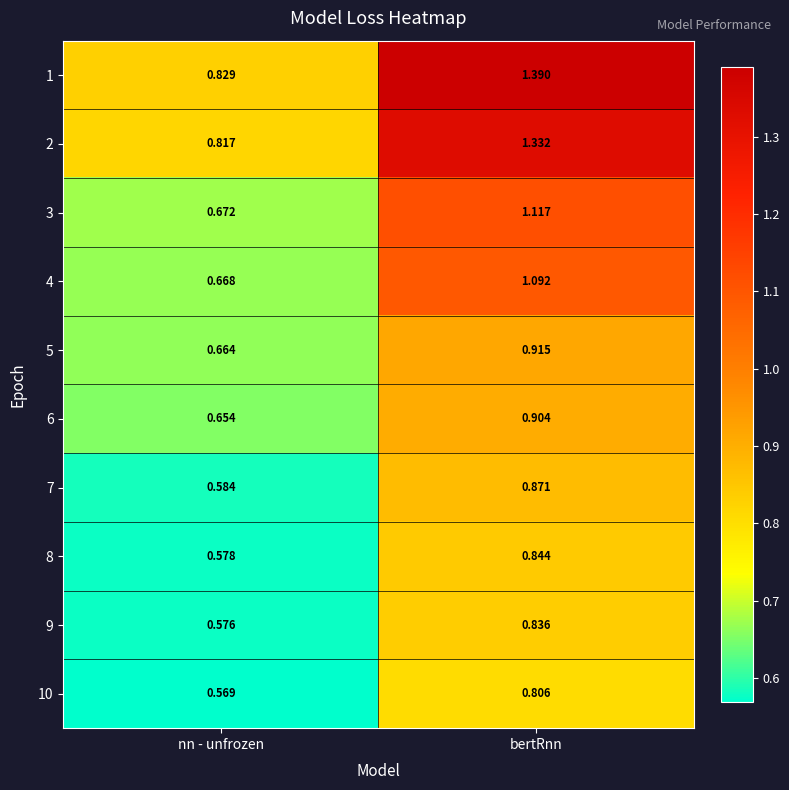

Which label corresponds to the largest value in the chart?

bertRnn